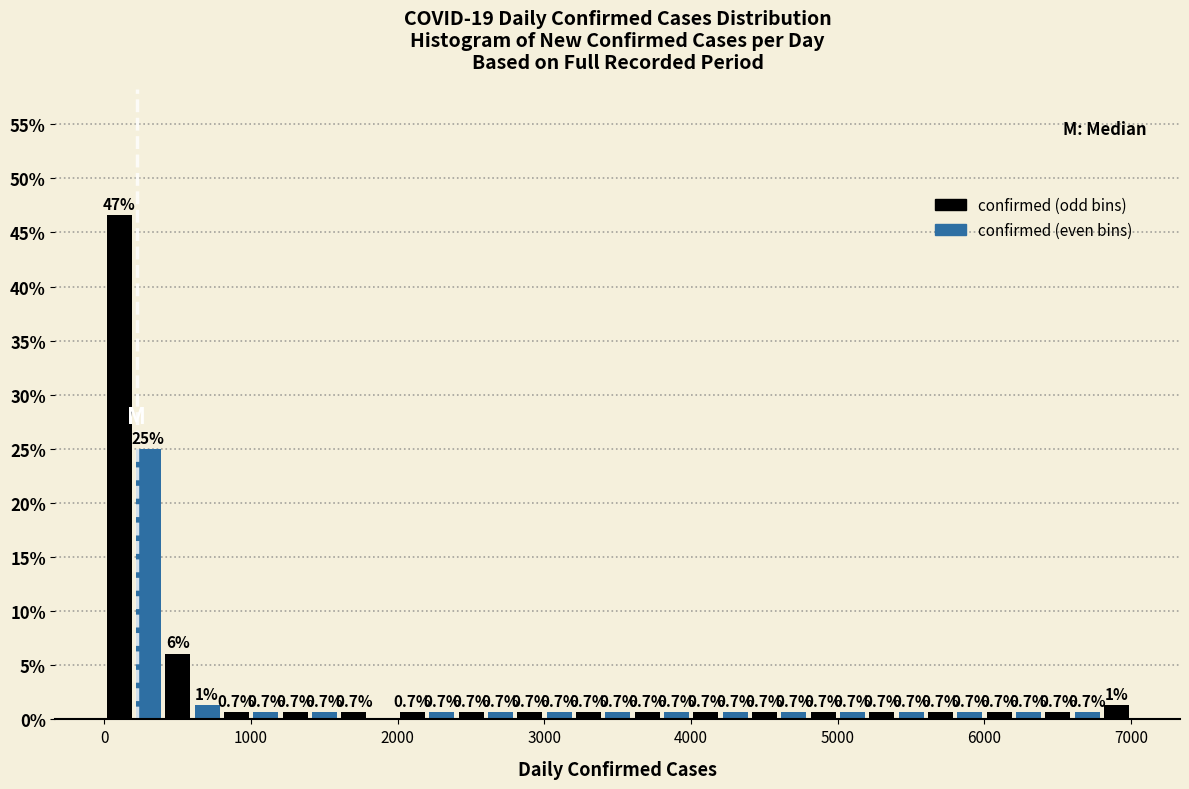

Around what value on the x-axis is the tallest bar? Give the approximate position of its centre, as read against the axis.

100